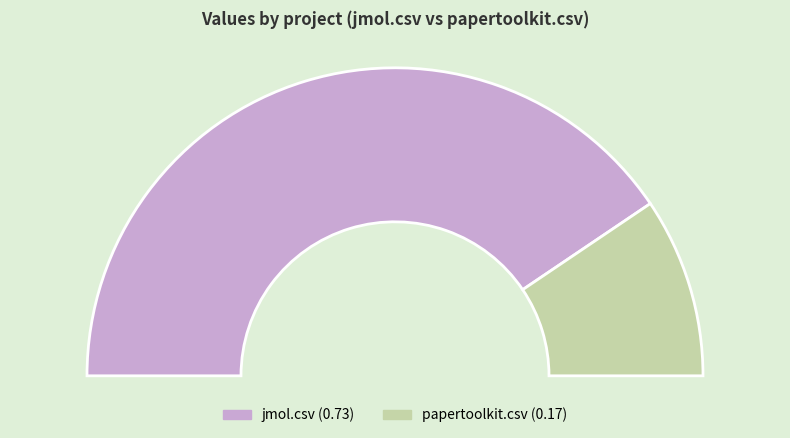

To the nearest percent, what is the difference between the largest and smallest slice percentages?

62%